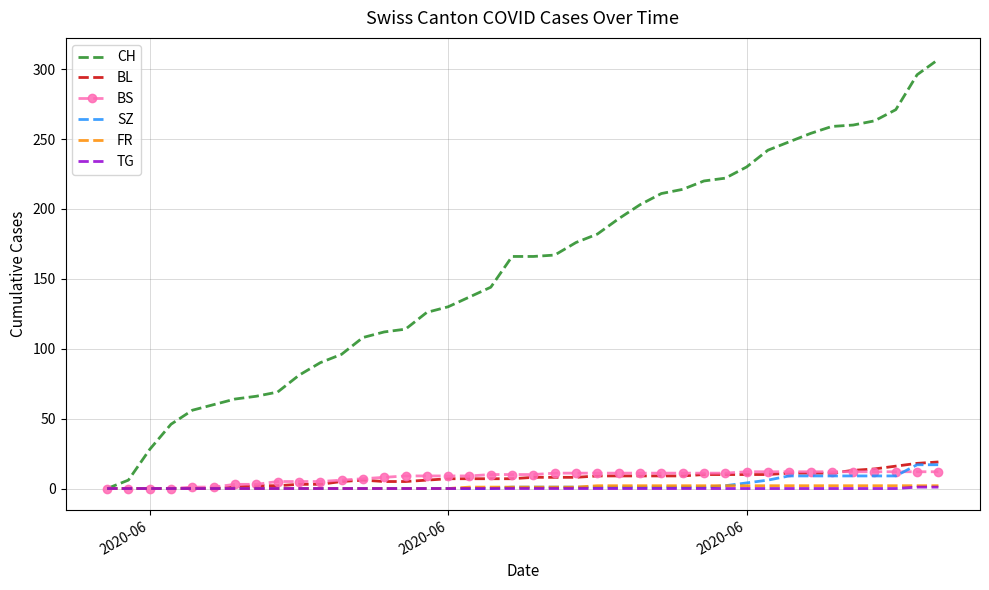

Which series has the largest total across all categories?

CH